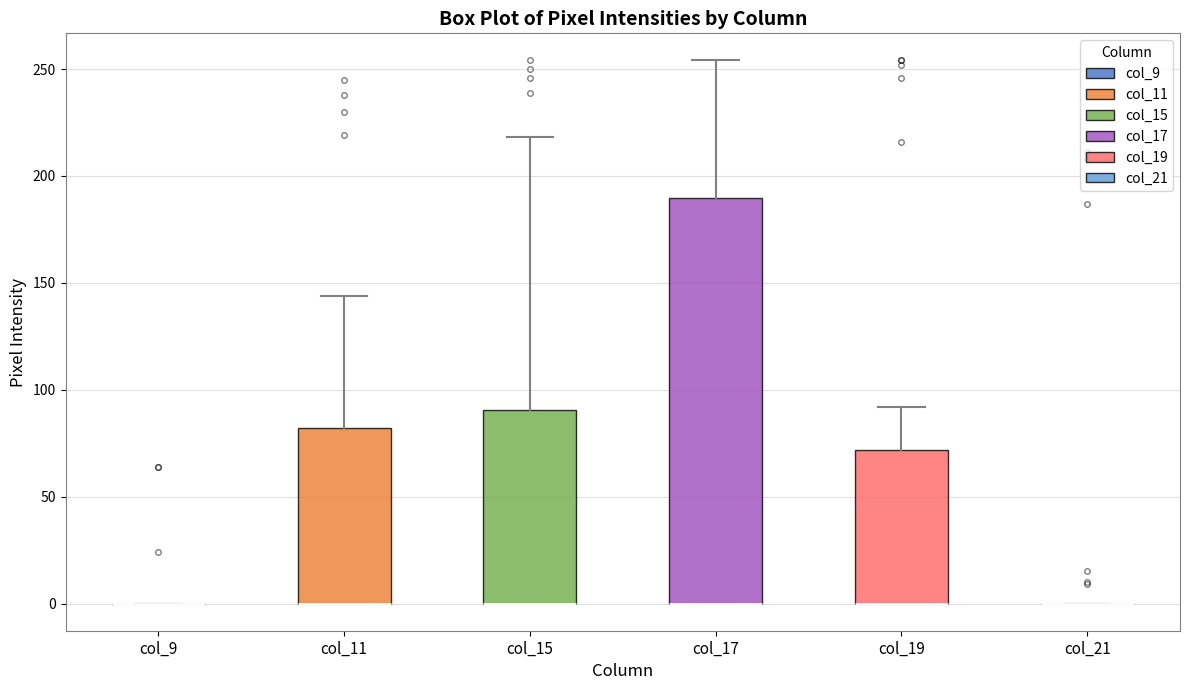

Reading left to right, transcribe this box plot: for each box, give where its median line is, the range the box spans, and where its two whiskers end, as read against the y-axis. The values are not printed on the chart, so give them approximately, as read against the axis.

col_9: box collapsed to a line at 0, whiskers 0 to 0
col_11: median 0 (drawn on the box's lower edge), box 0 to 80, whiskers 0 to 145
col_15: median 0 (drawn on the box's lower edge), box 0 to 90, whiskers 0 to 220
col_17: median 0 (drawn on the box's lower edge), box 0 to 190, whiskers 0 to 255
col_19: median 0 (drawn on the box's lower edge), box 0 to 70, whiskers 0 to 90
col_21: box collapsed to a line at 0, whiskers 0 to 0